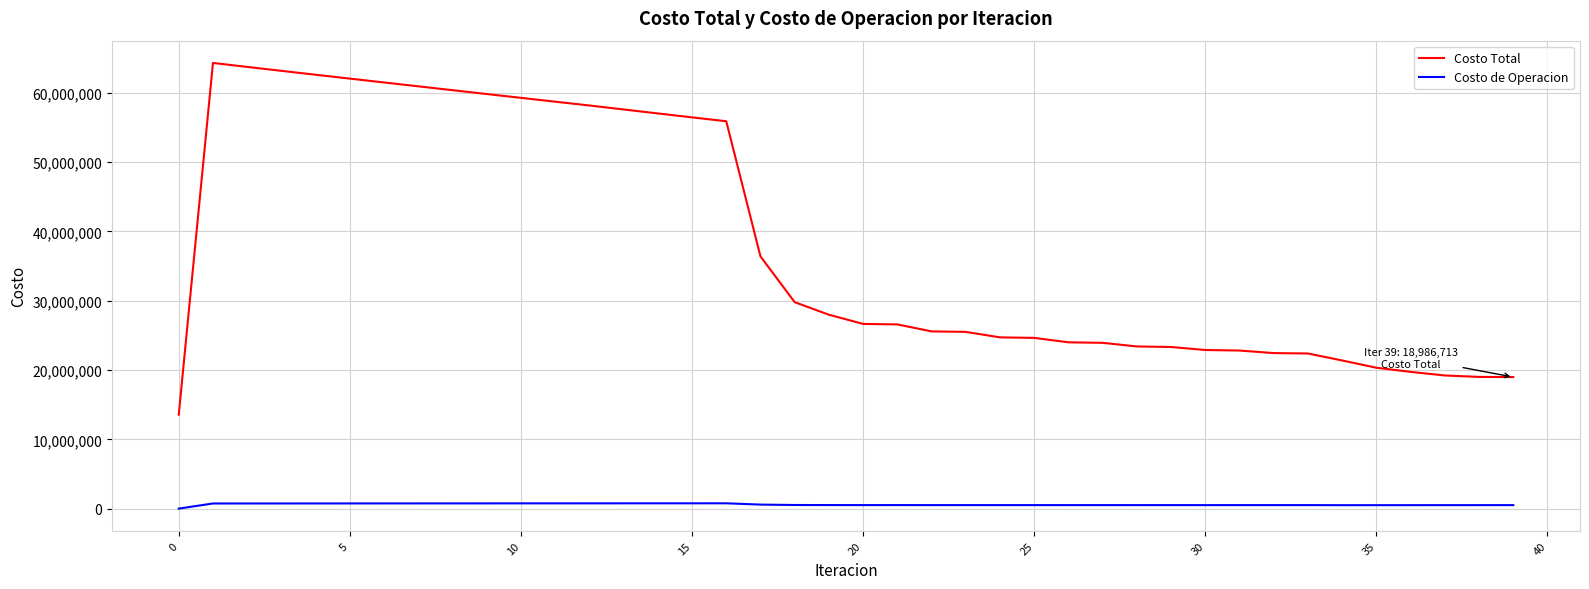

Which series has the widest spread of values?

Costo Total